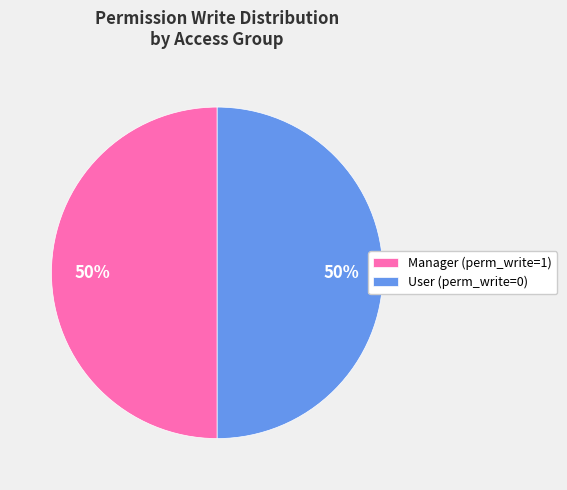

What percentage is the User (perm_write=0) slice, to the nearest percent?

50%